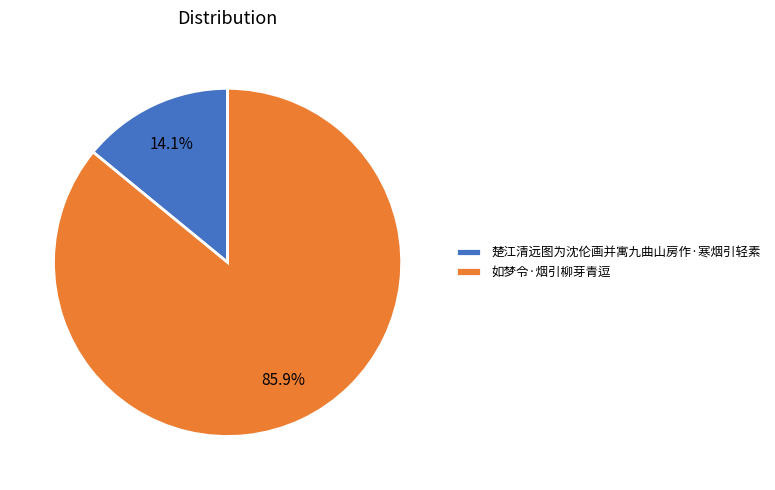

To the nearest percent, what portion does 如梦令·烟引柳芽青逗 represent?

86%